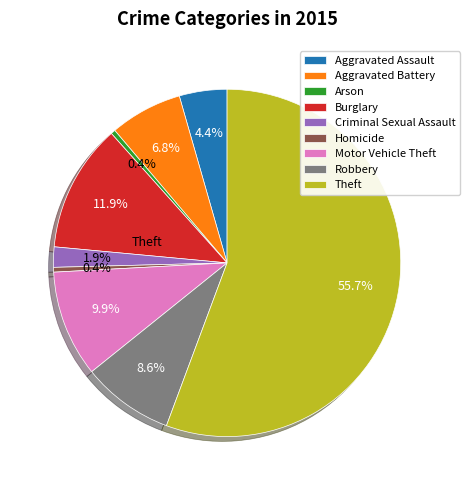

Does any single category account for the majority?

Yes